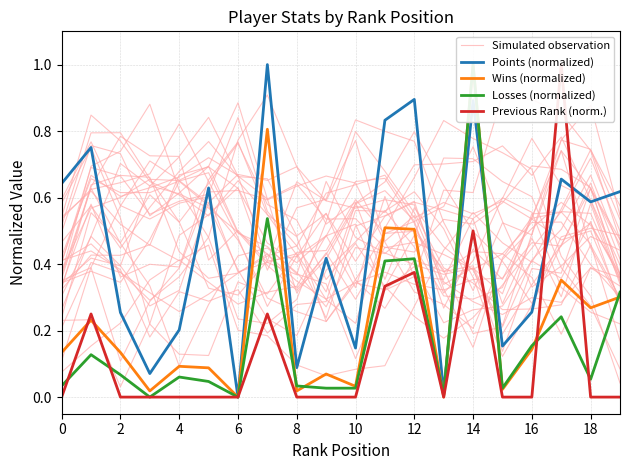

Where do Points (normalized) and Losses (normalized) first cross each other?

13 and 14